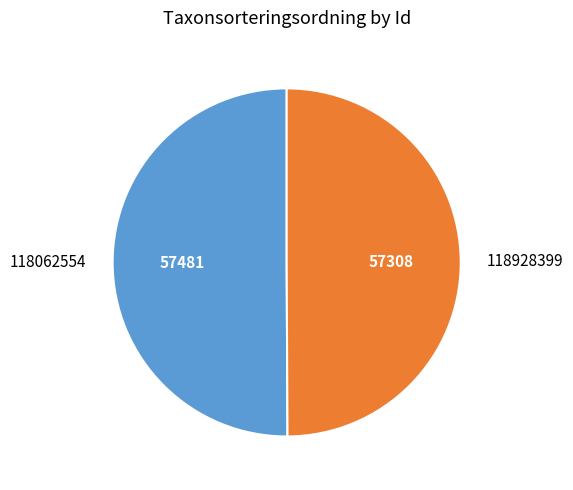

Approximately how many times larger is the value at 118928399 compared to 118062554?

1.0